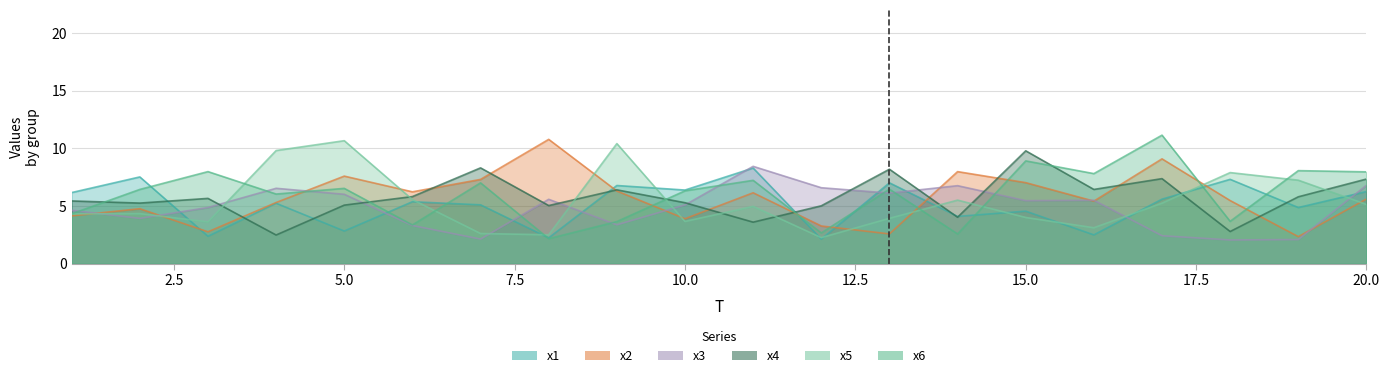

True or false: x1 has a value of 2.1 at 12.

True